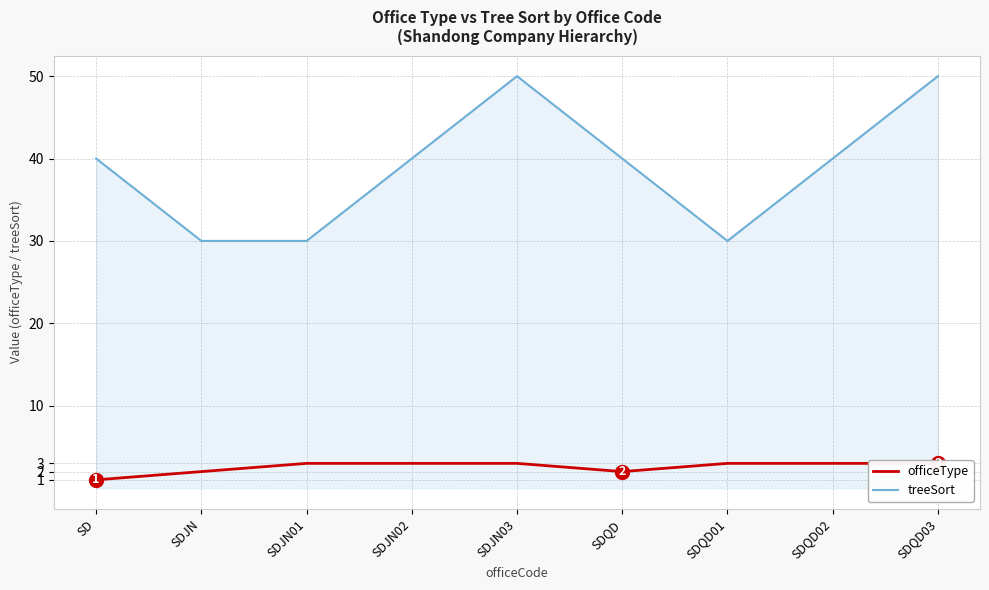

What are all the series names shown in the legend?

officeType, treeSort